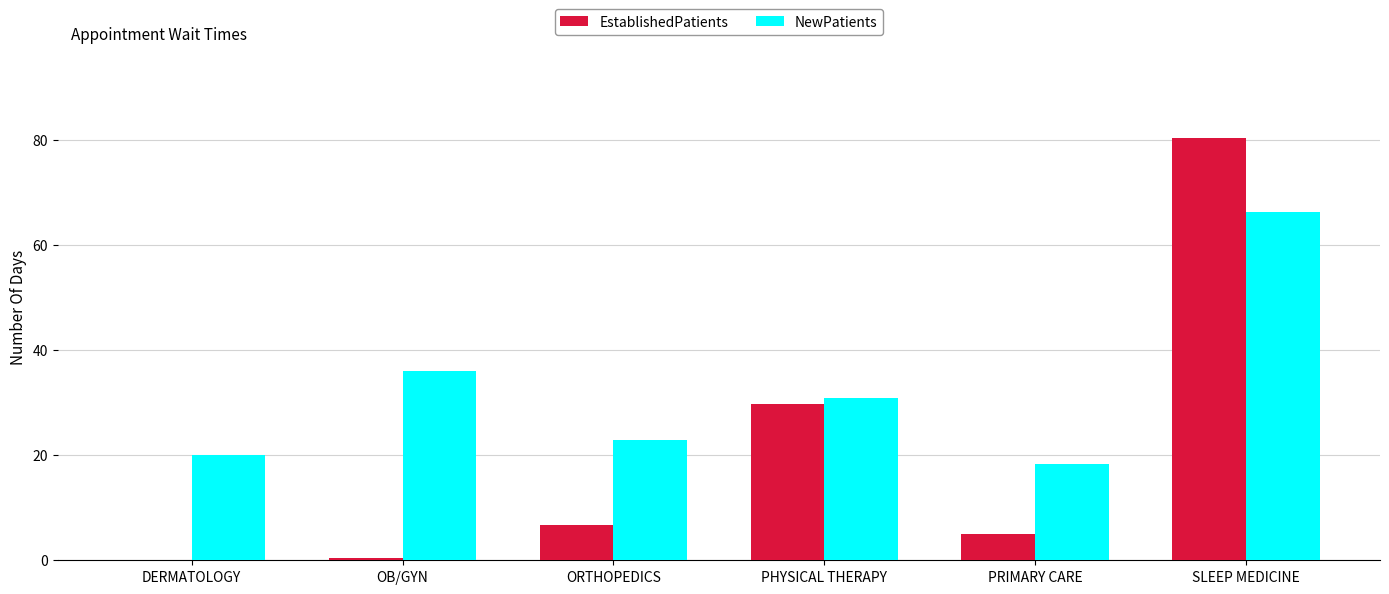

Reading right to left, list all the values displayed in this chart.

EstablishedPatients: SLEEP MEDICINE=80.5	PRIMARY CARE=5.0	PHYSICAL THERAPY=29.8	ORTHOPEDICS=6.7	OB/GYN=0.4	DERMATOLOGY=0.0
NewPatients: SLEEP MEDICINE=66.3	PRIMARY CARE=18.3	PHYSICAL THERAPY=30.9	ORTHOPEDICS=23.0	OB/GYN=36.0	DERMATOLOGY=20.0